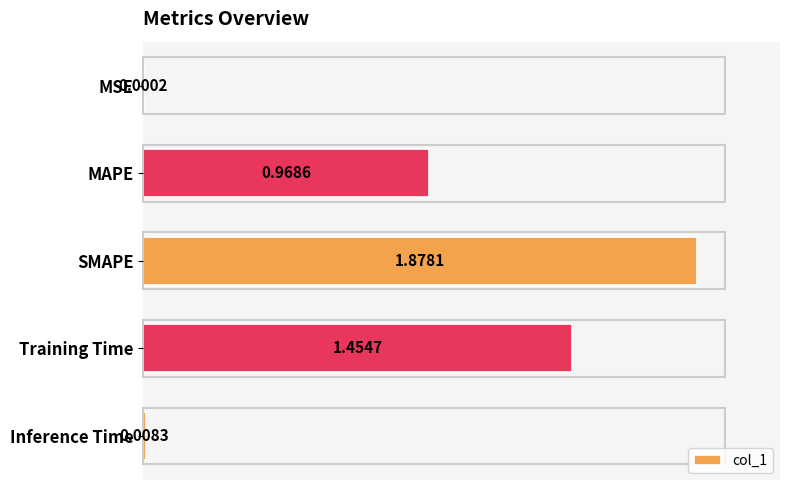

What is the sum of all values?

4.3